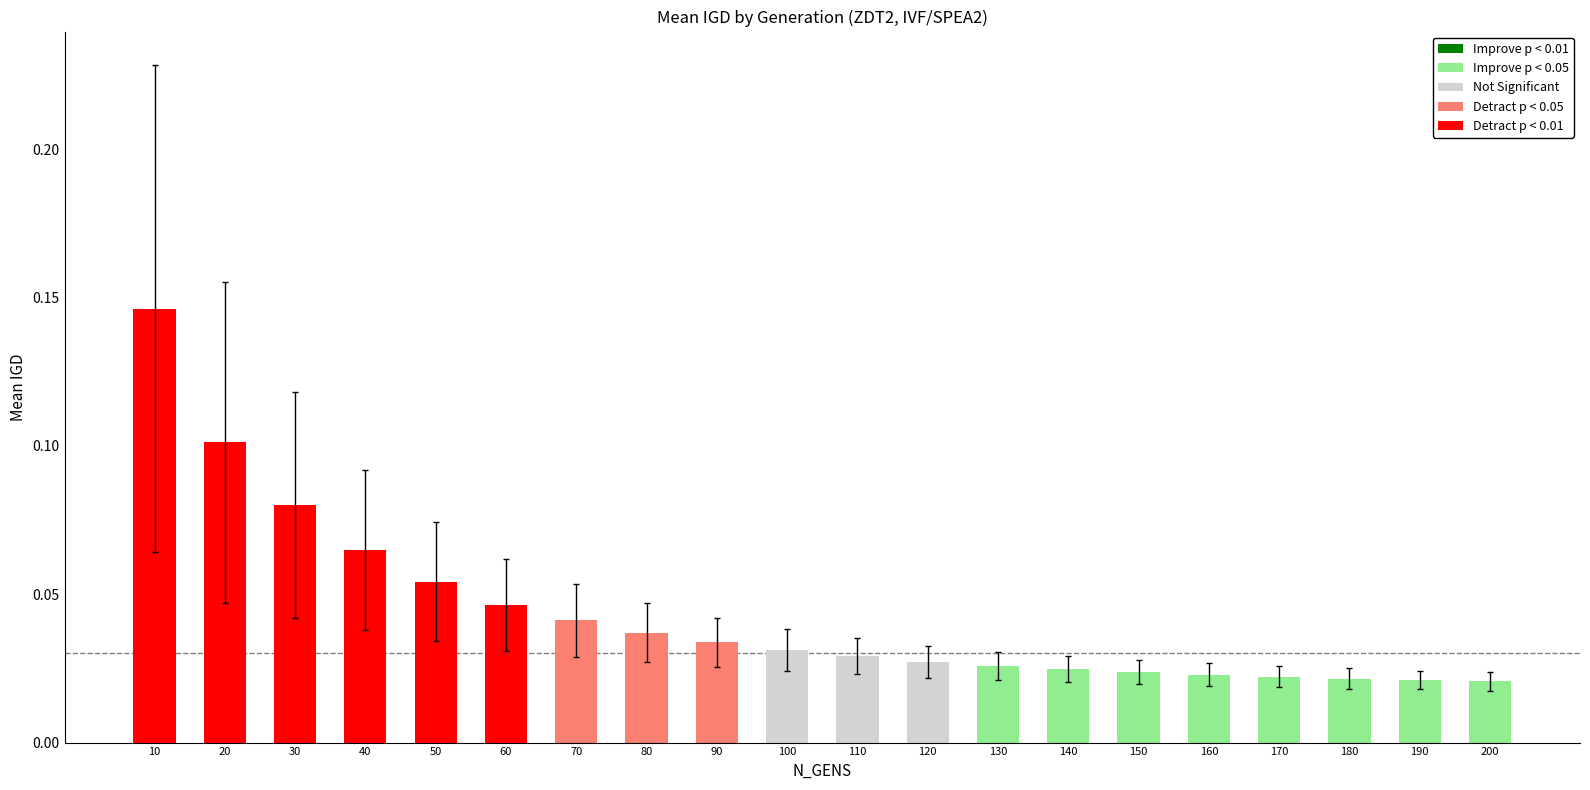

At which category does the chart reach its peak across all series?

10